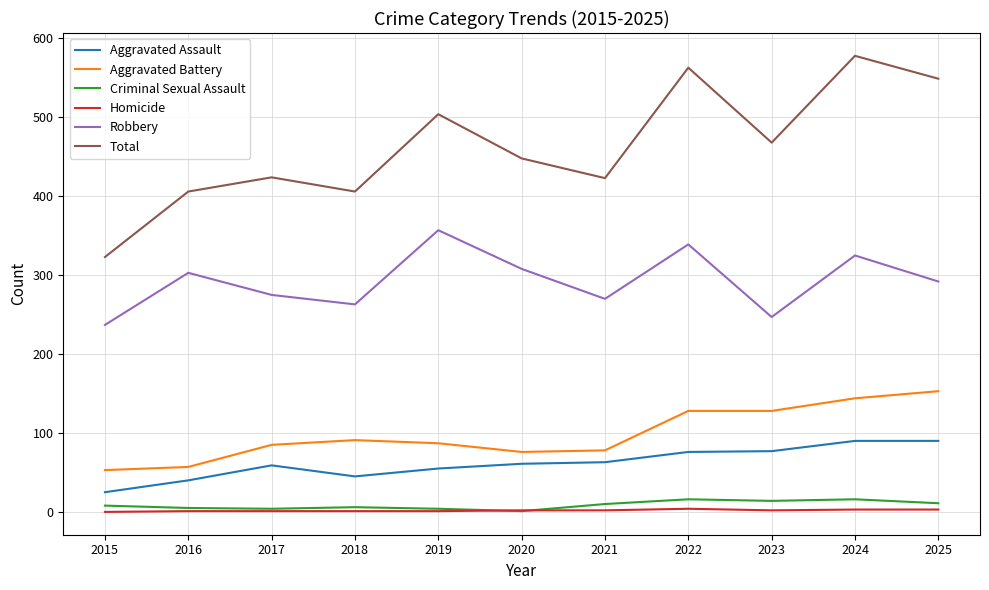

Is it true that Aggravated Assault equals 79 at 2017?

False